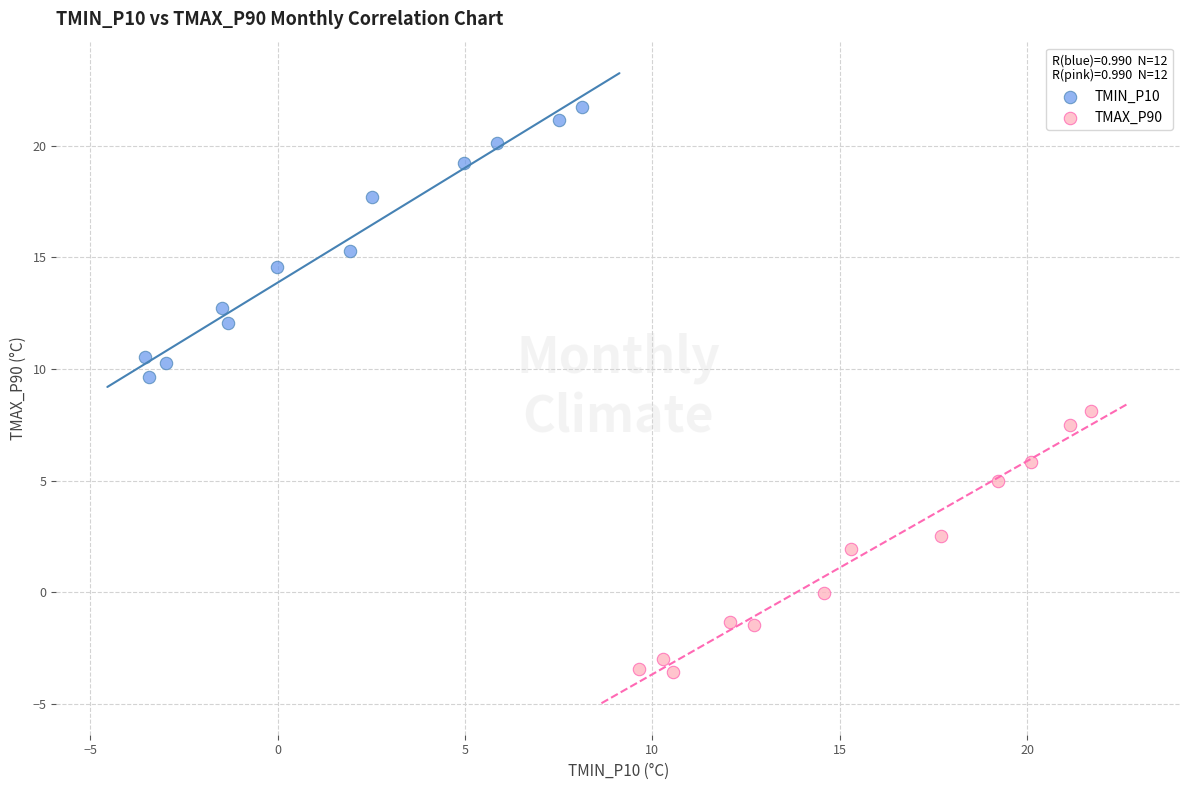

Which series reaches the minimum Y coordinate?

TMAX_P90